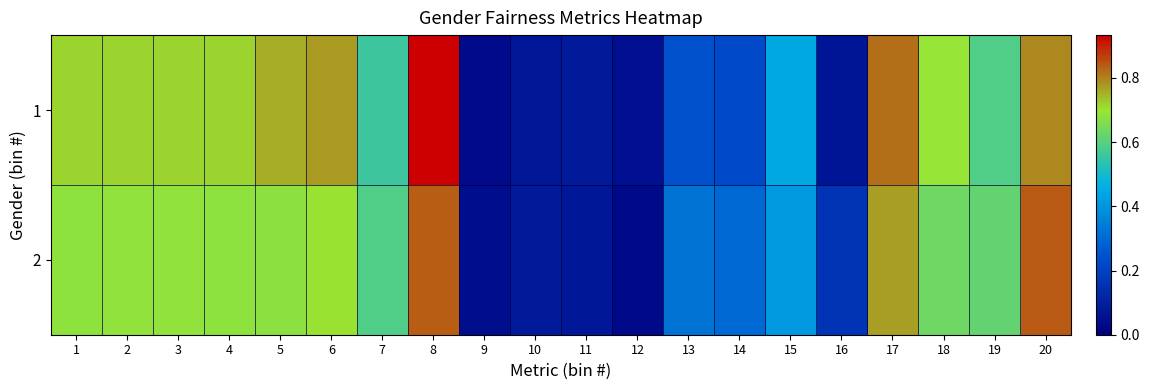

Reading left to right, what are all the values shown in this chart?

1: 1=0.7	2=0.7	3=0.7	4=0.7	5=0.8	6=0.8	7=0.6	8=0.9	9=0.0	10=0.1	11=0.1	12=0.0	13=0.2	14=0.2	15=0.4	16=0.1	17=0.8	18=0.7	19=0.6	20=0.8
2: 1=0.7	2=0.7	3=0.7	4=0.7	5=0.7	6=0.7	7=0.6	8=0.8	9=0.0	10=0.1	11=0.1	12=0.0	13=0.3	14=0.3	15=0.4	16=0.2	17=0.8	18=0.6	19=0.6	20=0.8